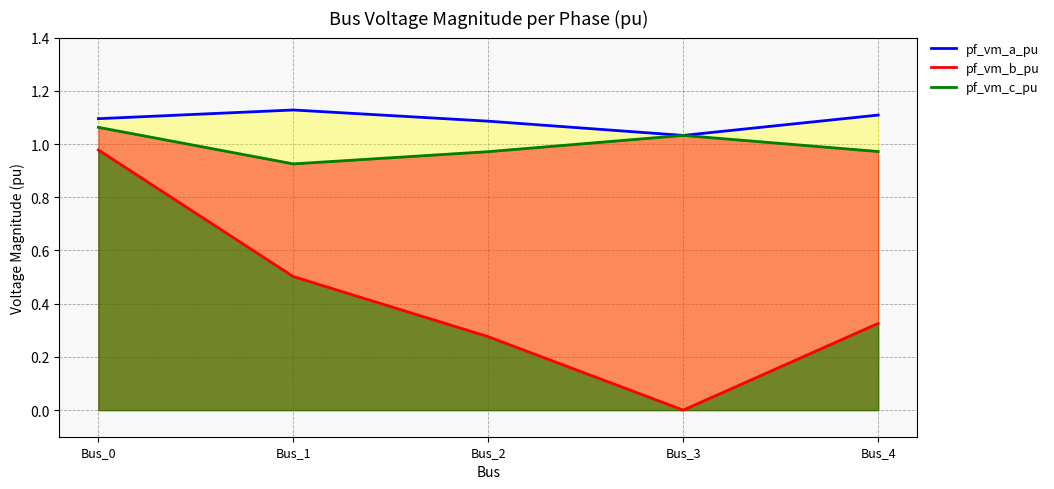

Where is pf_vm_b_pu nearest to the value 0?

Bus_3